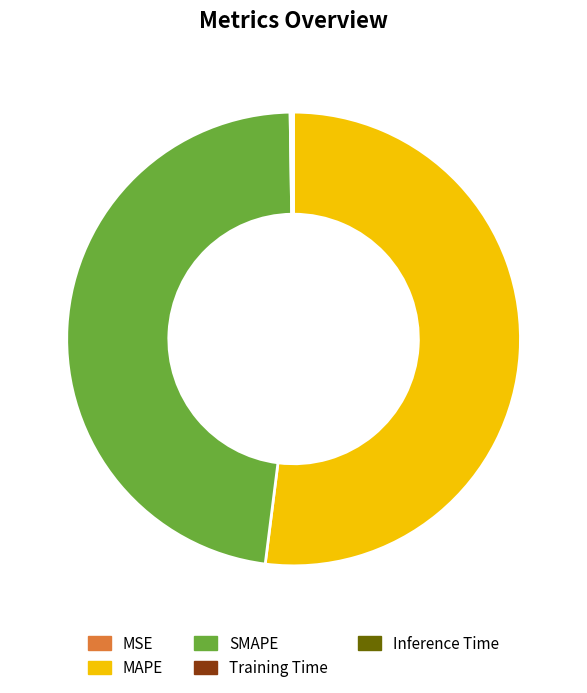

True or false: SMAPE accounts for 38% of the total.

False